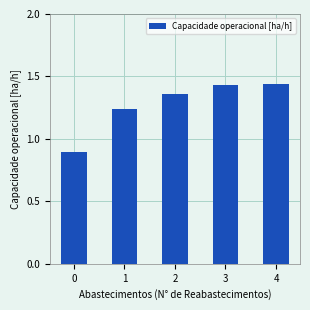

What is the change in value from 0 to 3?

+0.5